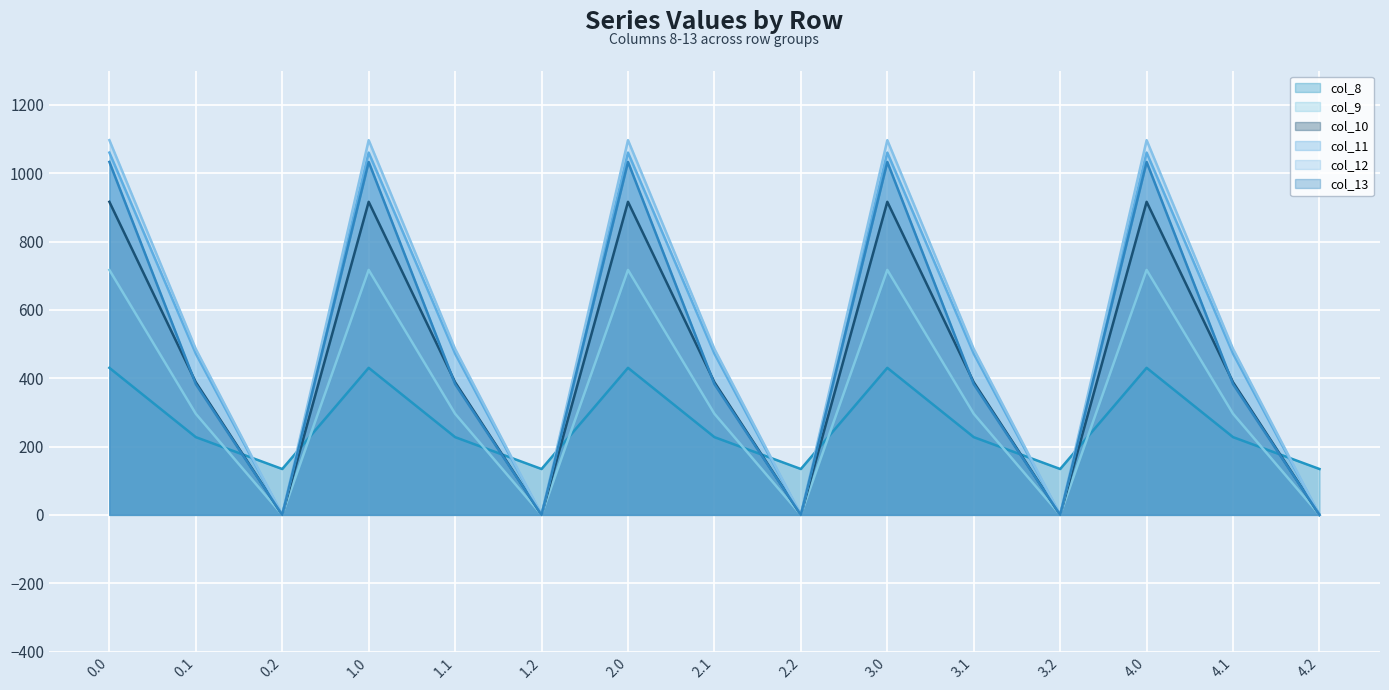

True or false: col_9 has a value of 716.9 at 2.0.

True